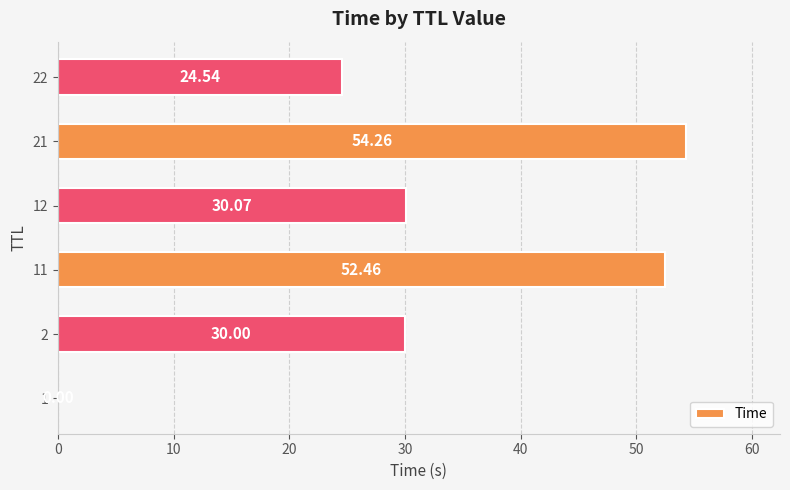

What is the sum of the values at 22 and 11?

77.0